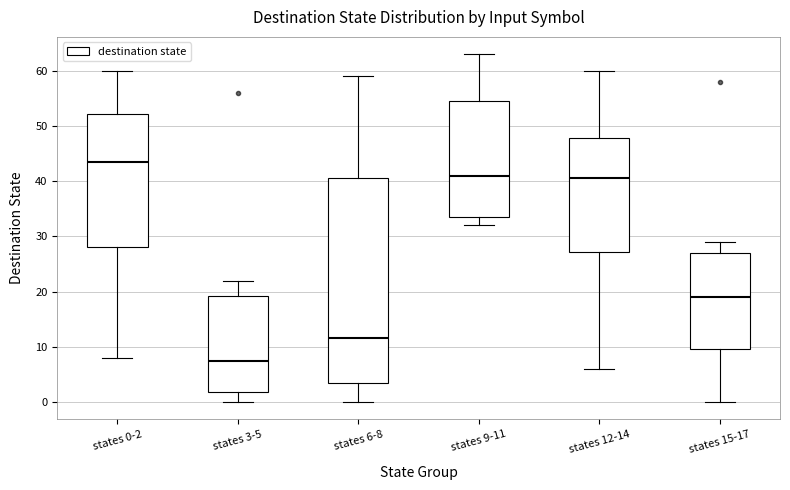

Reading left to right, transcribe this box plot: for each box, give where its median line is, the range the box spans, and where its two whiskers end, as read against the y-axis. The values are not printed on the chart, so give them approximately, as read against the axis.

states 0-2: median 44, box 28 to 52, whiskers 8 to 60
states 3-5: median 8, box 2 to 19, whiskers 0 to 22
states 6-8: median 12, box 4 to 41, whiskers 0 to 59
states 9-11: median 41, box 34 to 55, whiskers 32 to 63
states 12-14: median 41, box 27 to 48, whiskers 6 to 60
states 15-17: median 19, box 10 to 27, whiskers 0 to 29